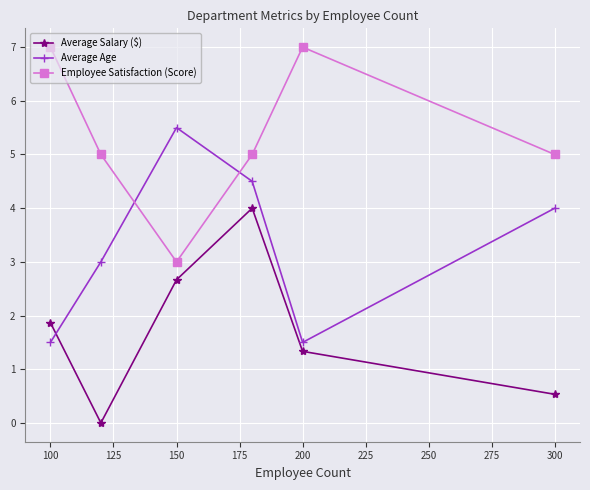

Which series has the largest total across all categories?

Employee Satisfaction (Score)